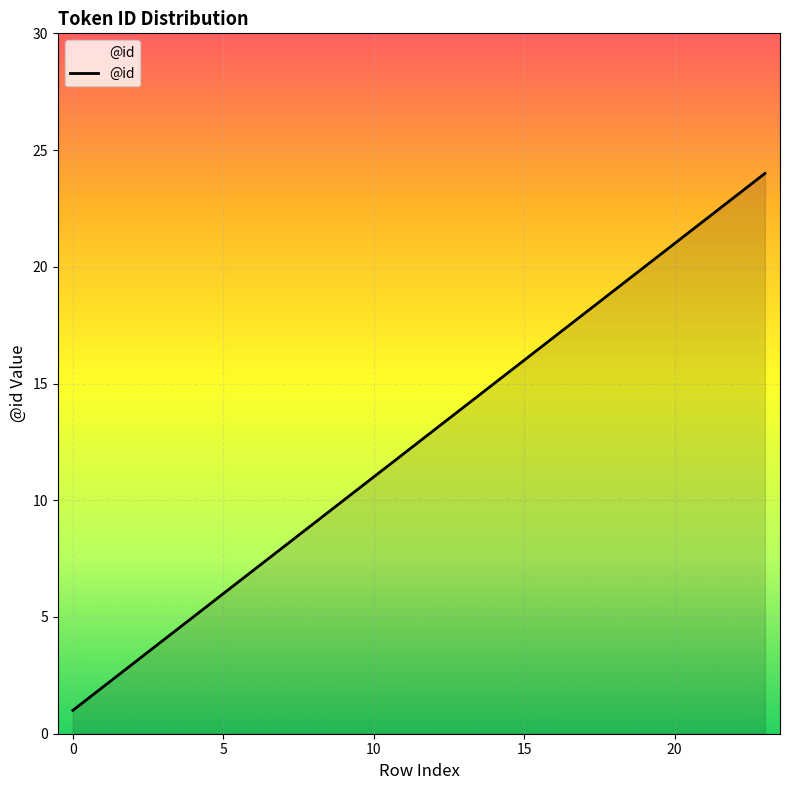

What is the maximum value shown in the chart?

24